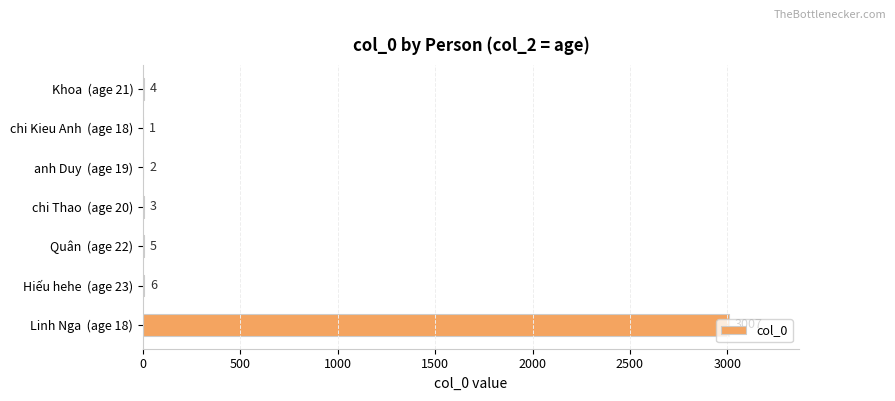

What is the sum of the values at Quân  (age 22) and chi Kieu Anh  (age 18)?

6